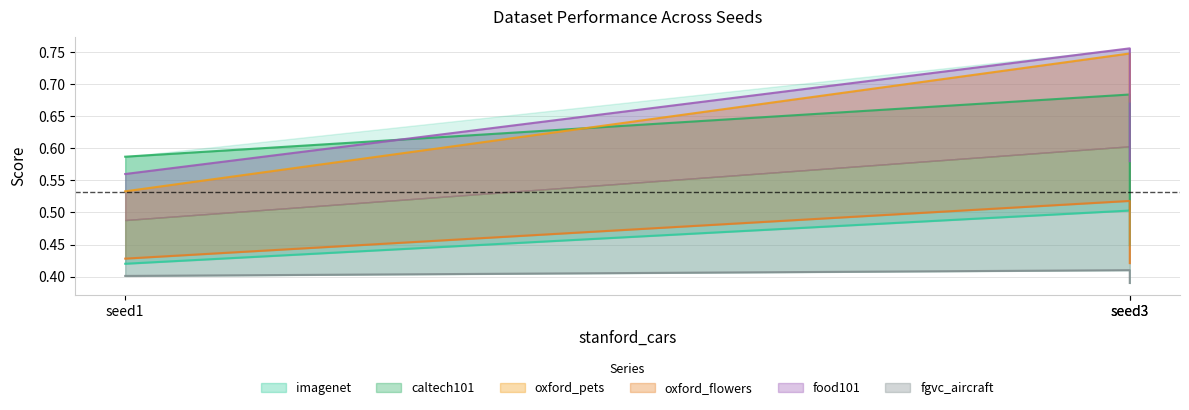

What is the total value across all series at seed3?

3.6